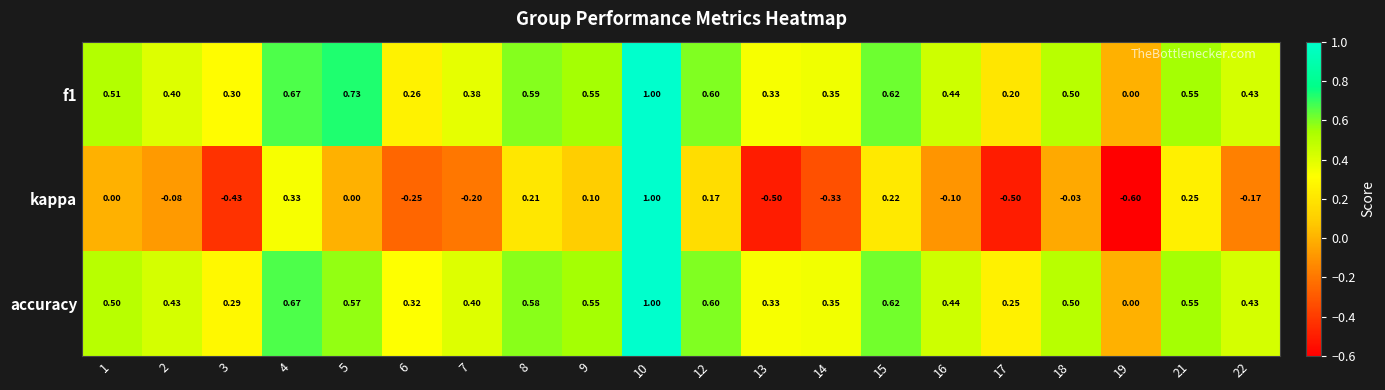

What is the spread (max minus min) of values at 16?

0.5